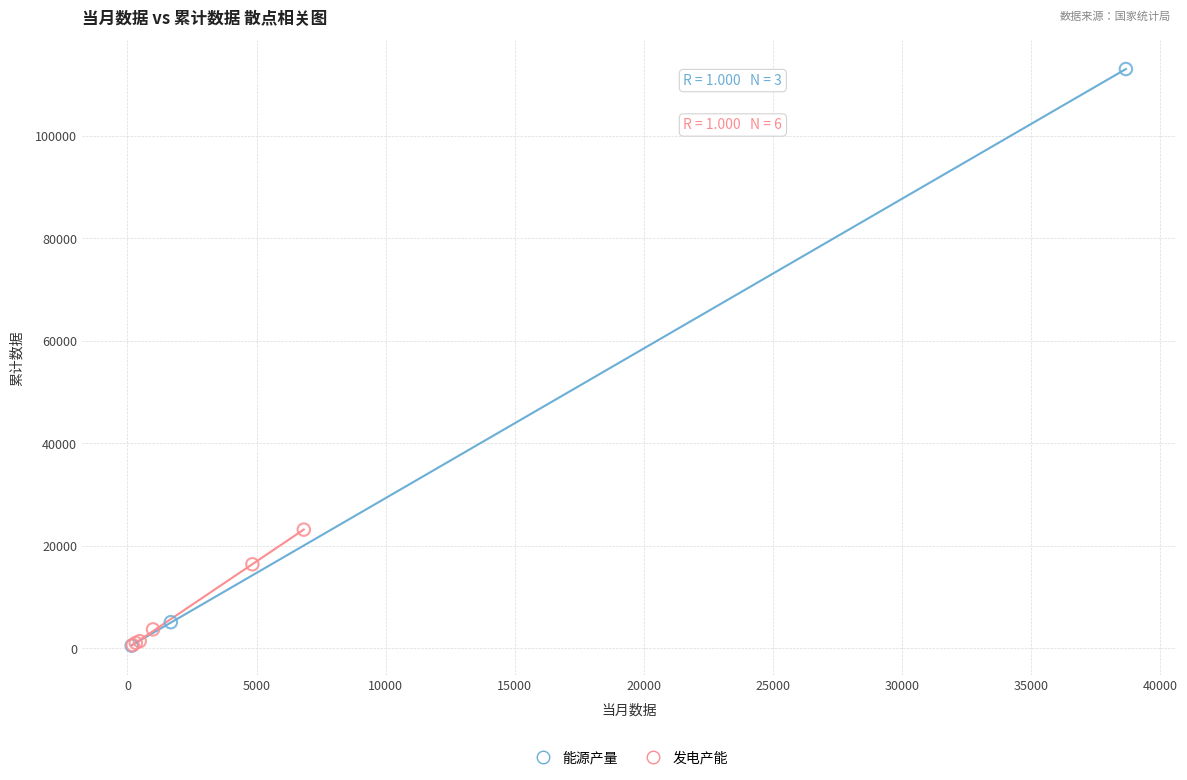

Which series contains the highest Y value?

能源产量